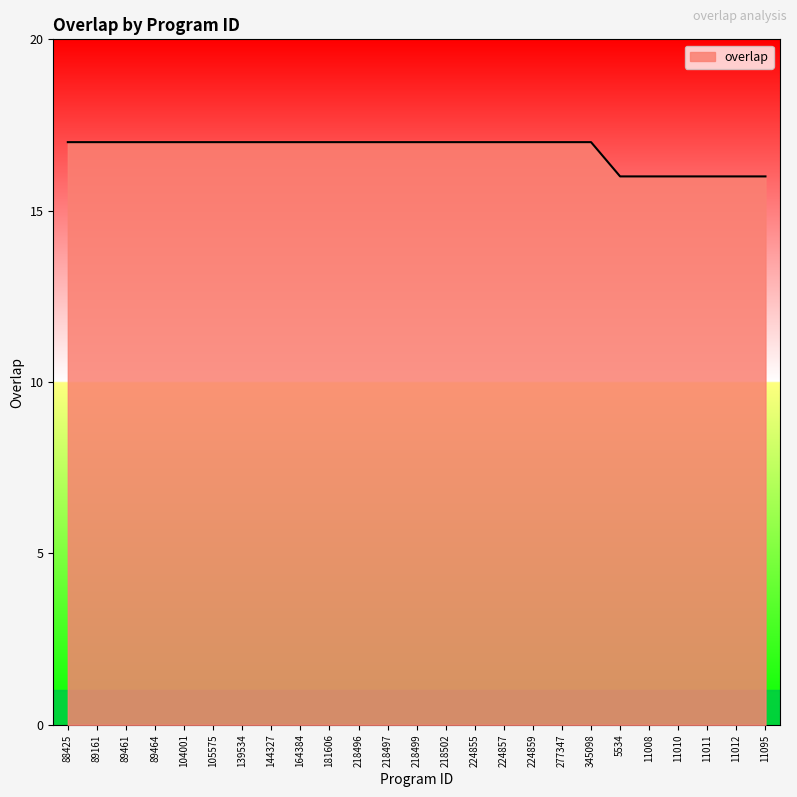

Which has a higher value, 89464 or 5534?

89464